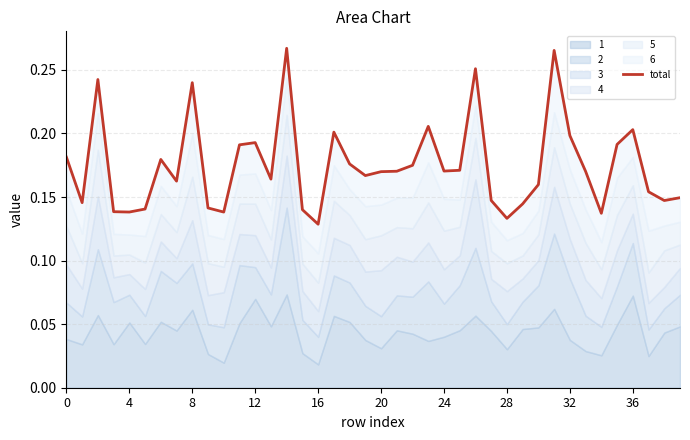

Which label corresponds to the largest value in the chart?

14